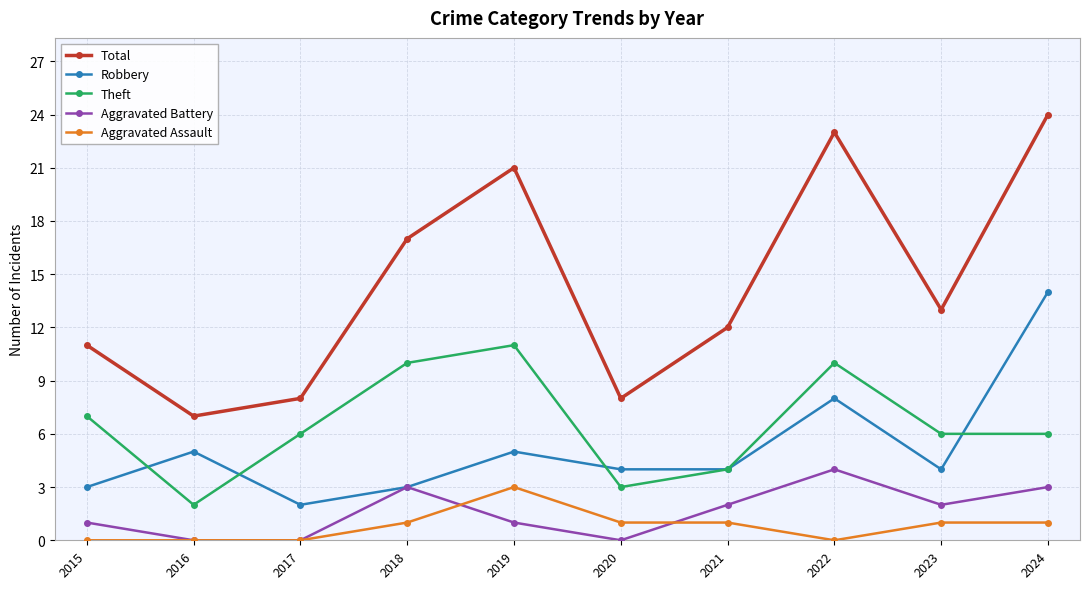

What is the difference between the maximum and minimum values in the Robbery series?

12